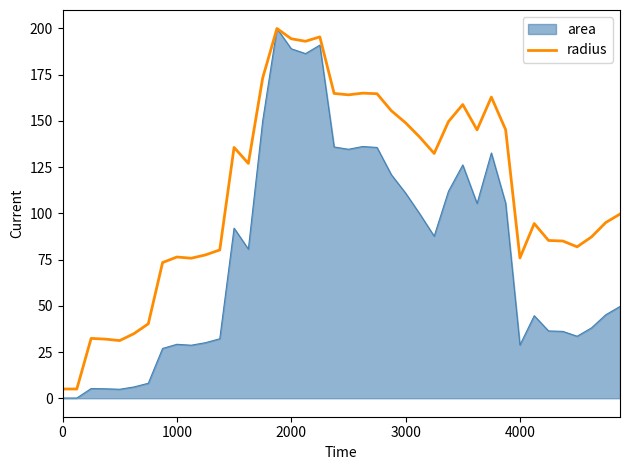

Rank the series by their average value, from highest to lowest.

radius, area